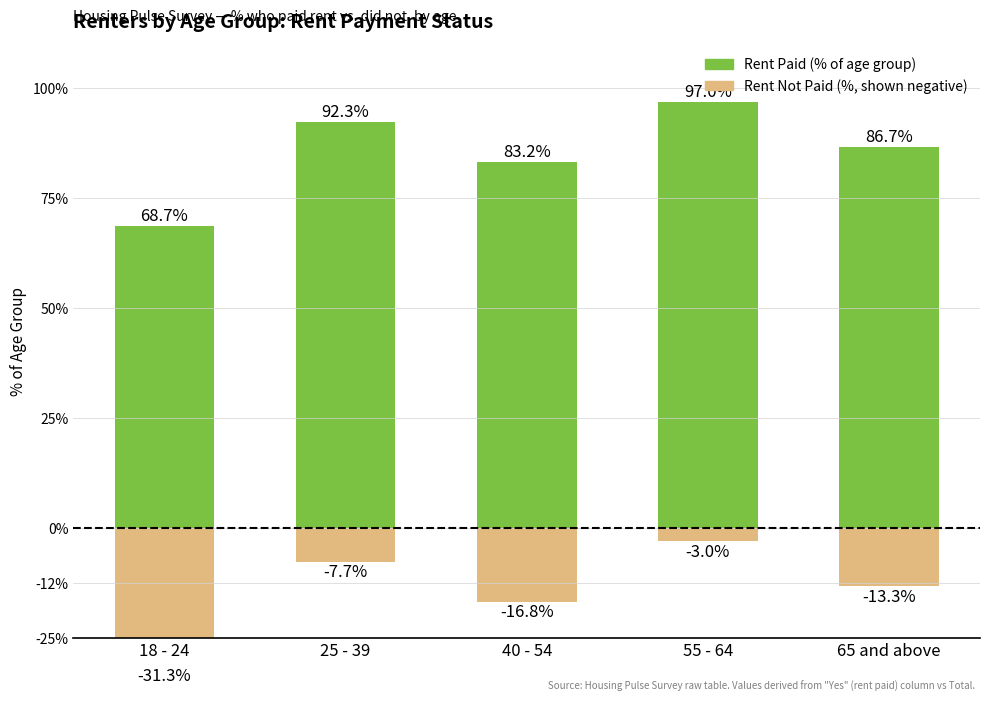

What is the label of the 5th bar from the right?

18 - 24